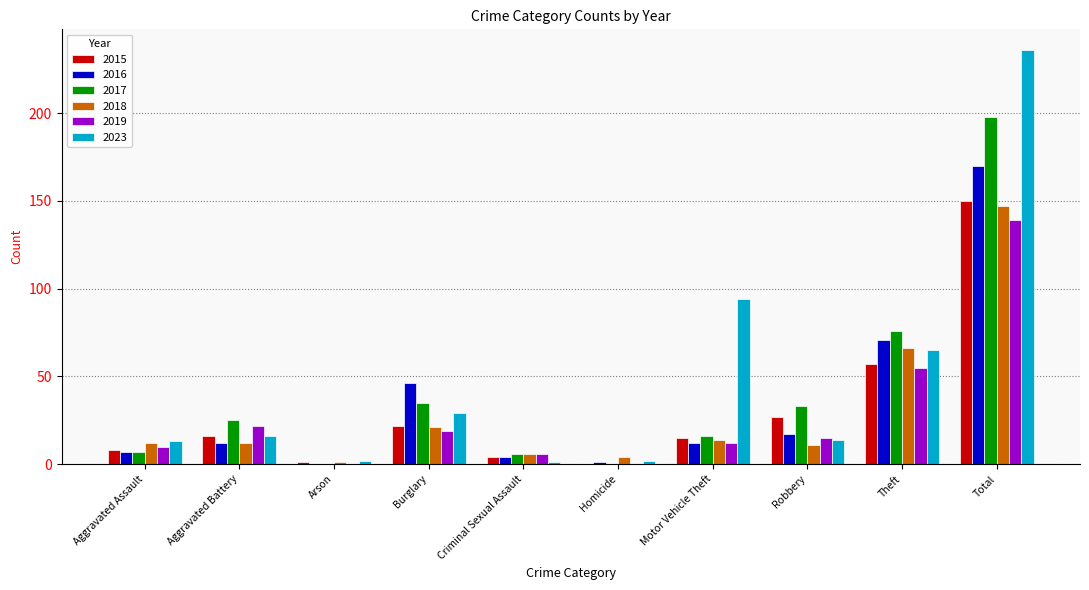

The 2017 series shows 35 at Burglary. True or false?

True